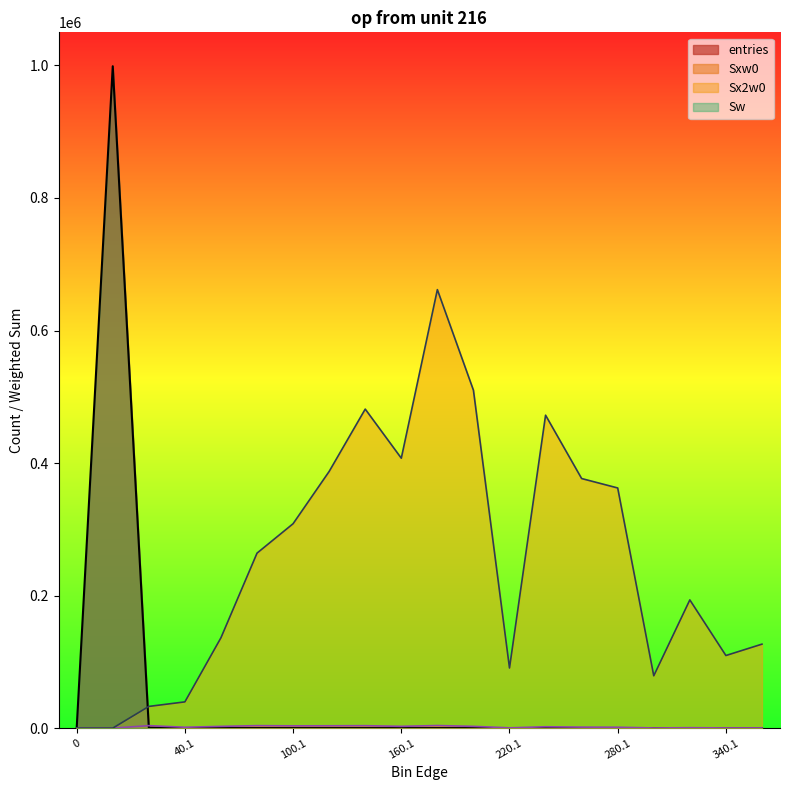

Reading left to right, extract all data points from this chart.

entries: 0	998849	813	46	52	53	38	32	28	18	23	14	2	9	6	5	1	2	1	1
Sxw0: 0	0	3745	1318	2645	3730	3417	3514	3668	2706	3899	2671	426	2061	1503	1346	281	622	331	356
Sx2w0: 0	0	32747	39616	136409	264094	308491	387358	481444	407346	661727	509929	90746	472215	376643	362410	78961	193492	109561	126736